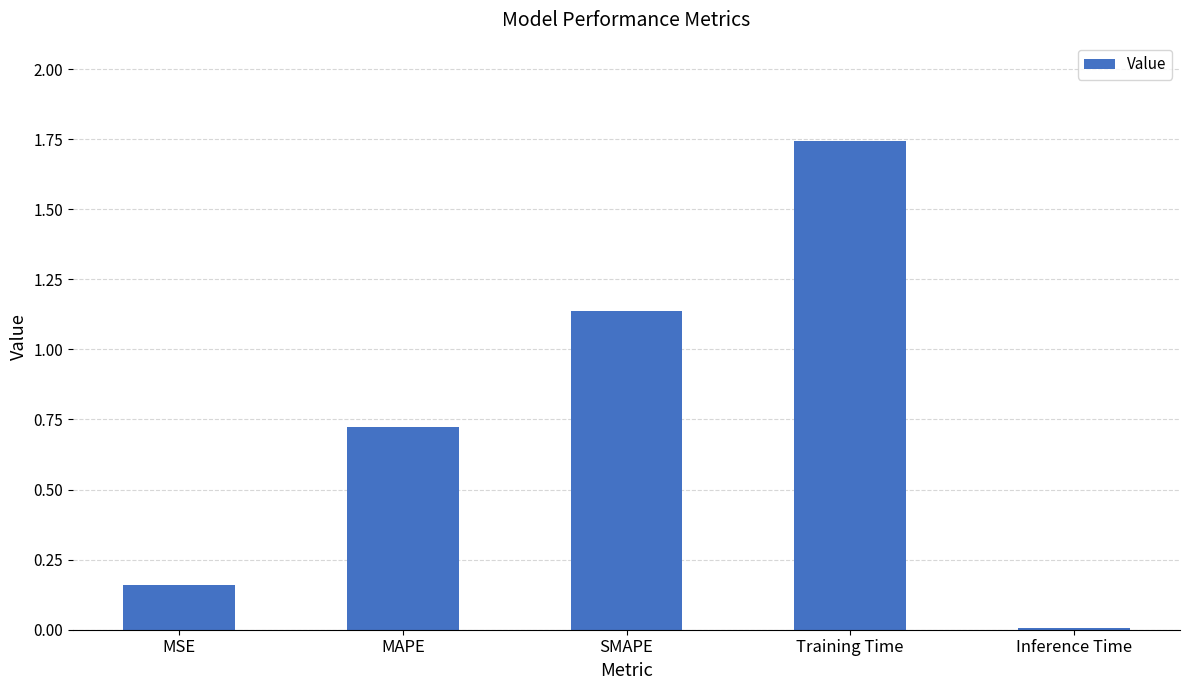

The chart shows a value of 0.3 at MSE. True or false?

False